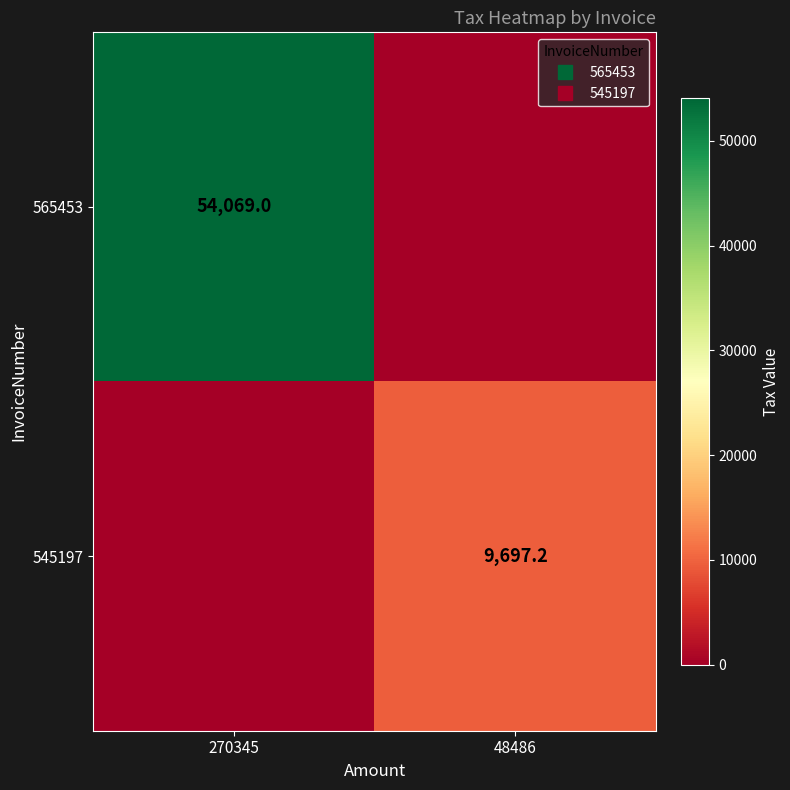

What is the approximate value of 565453 at 270345?

54069.0